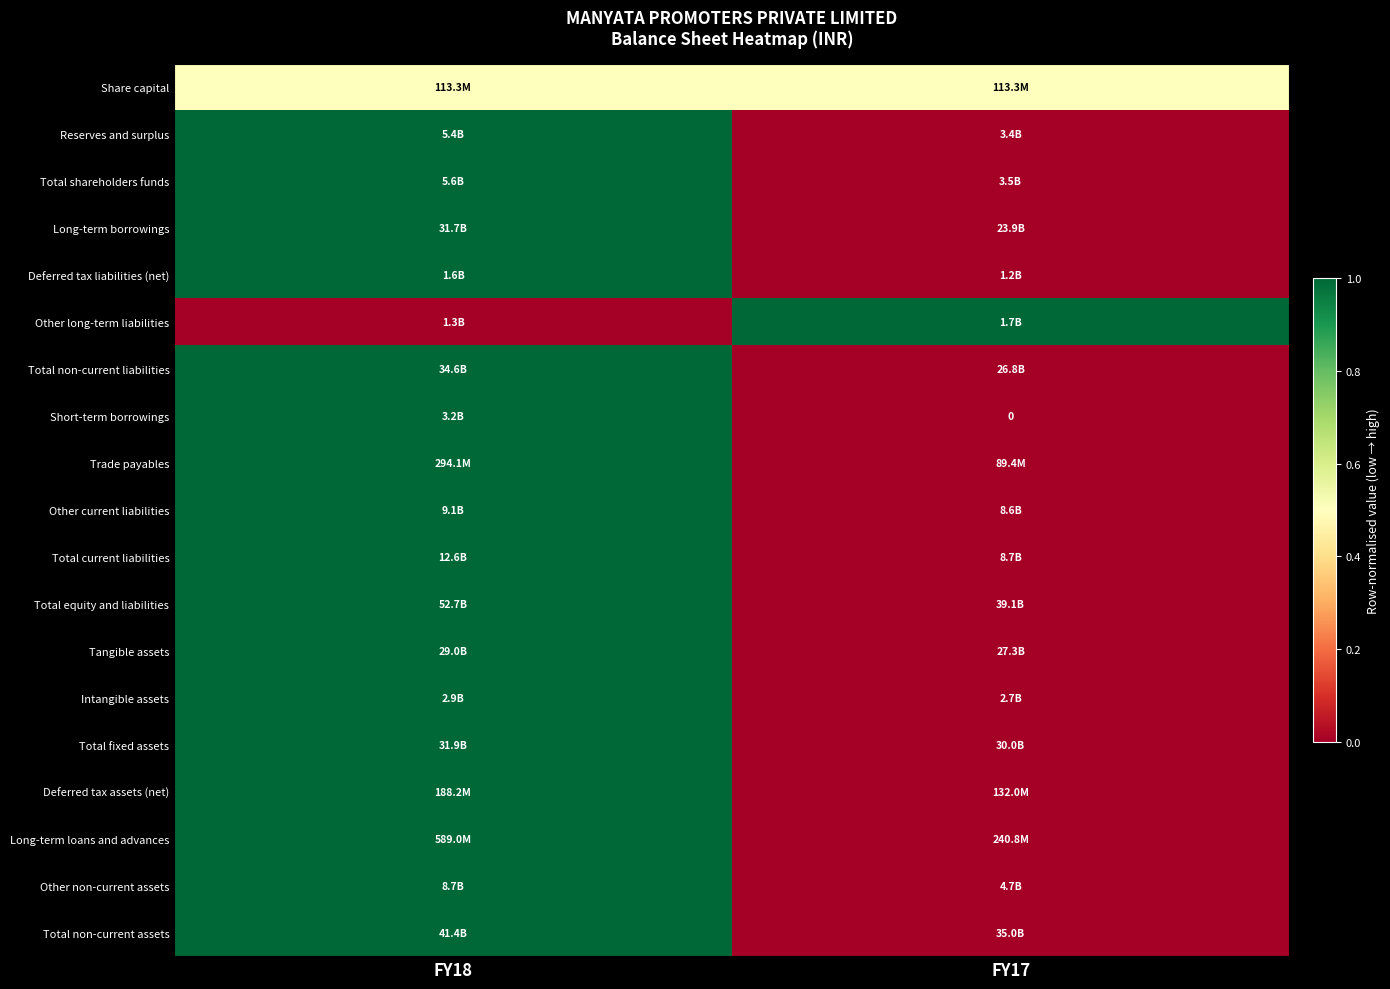

How many data points does each series have?

2